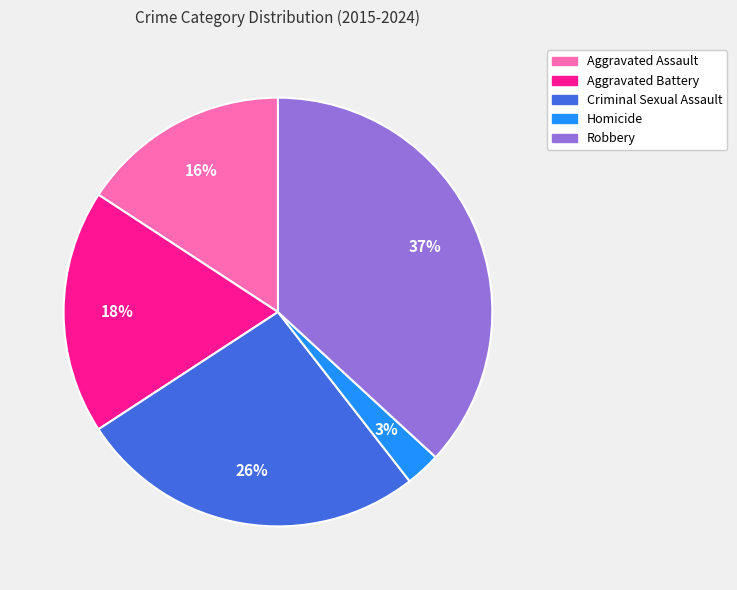

How many slices are in this pie chart?

5